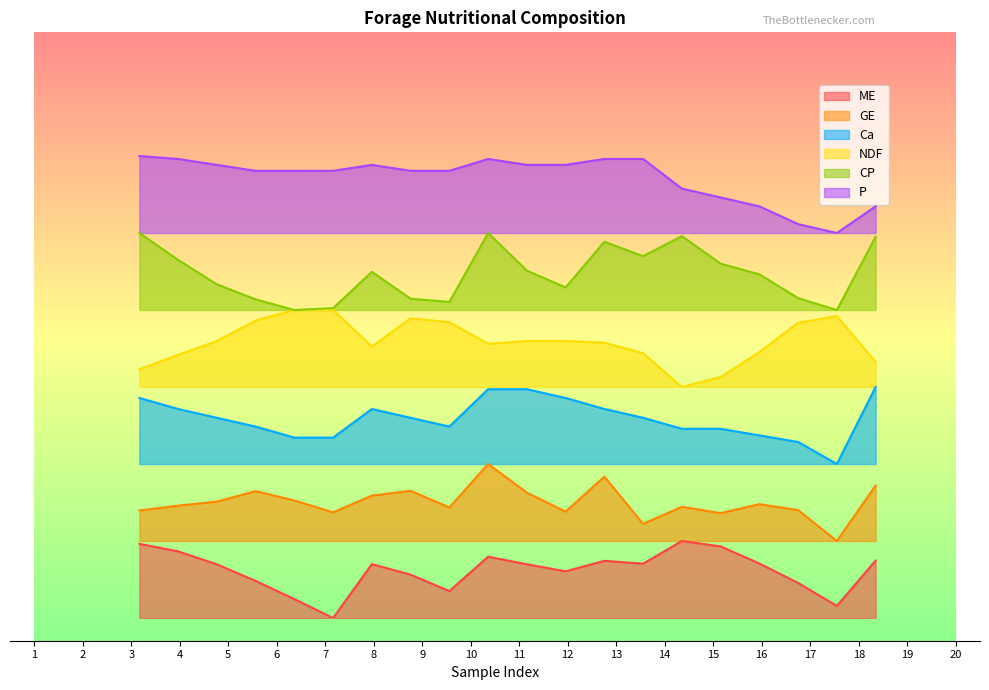

List the series in order of their overall mean, highest first.

P, CP, NDF, Ca, GE, ME